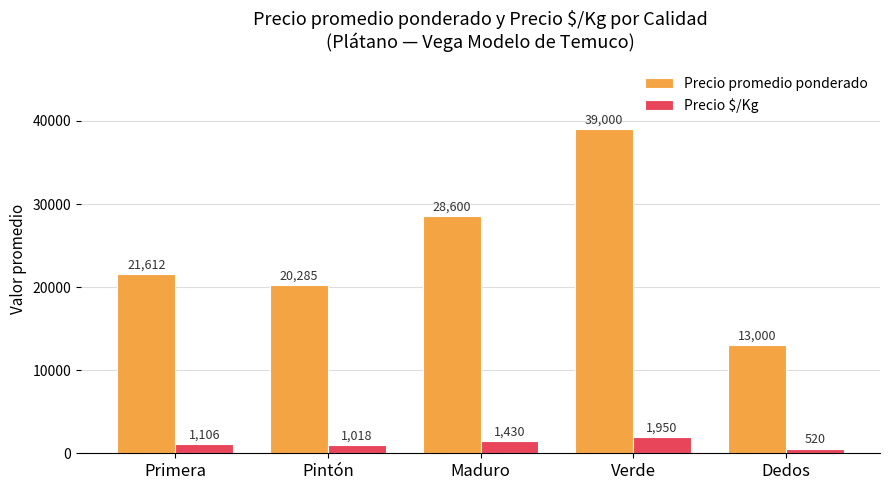

What is the difference between the Precio $/Kg values at Verde and Primera?

844